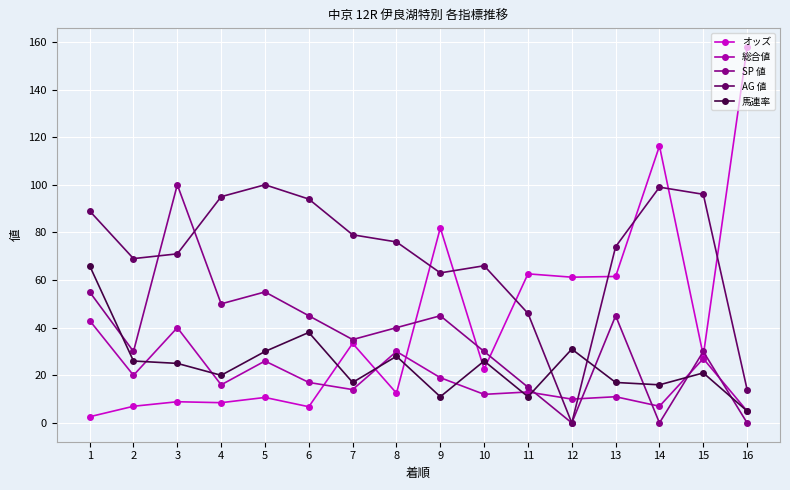

What is the maximum value shown in the chart?

157.8